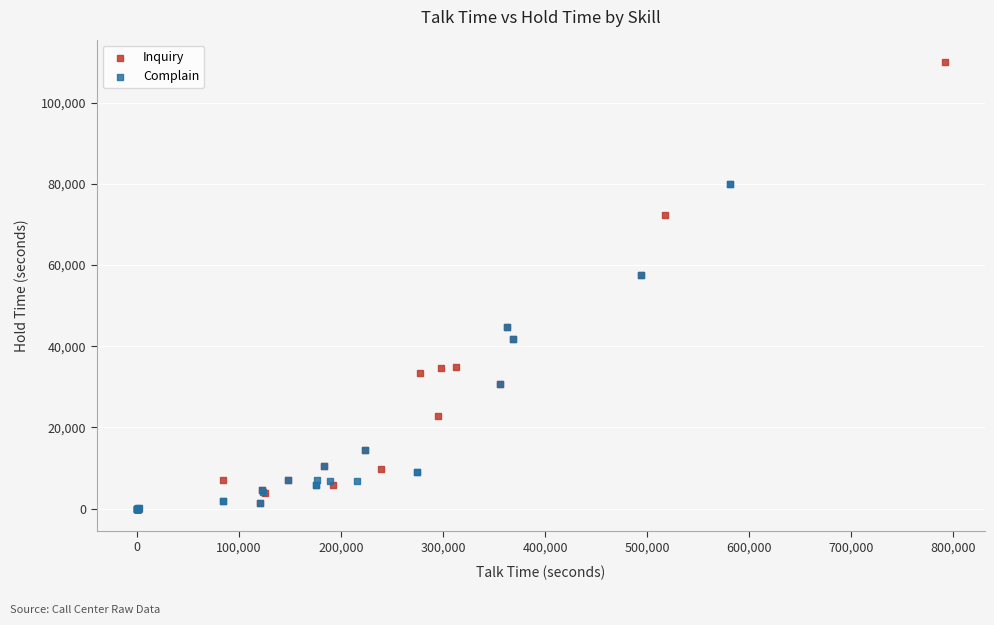

Which series has the largest Y range (max minus min)?

Inquiry